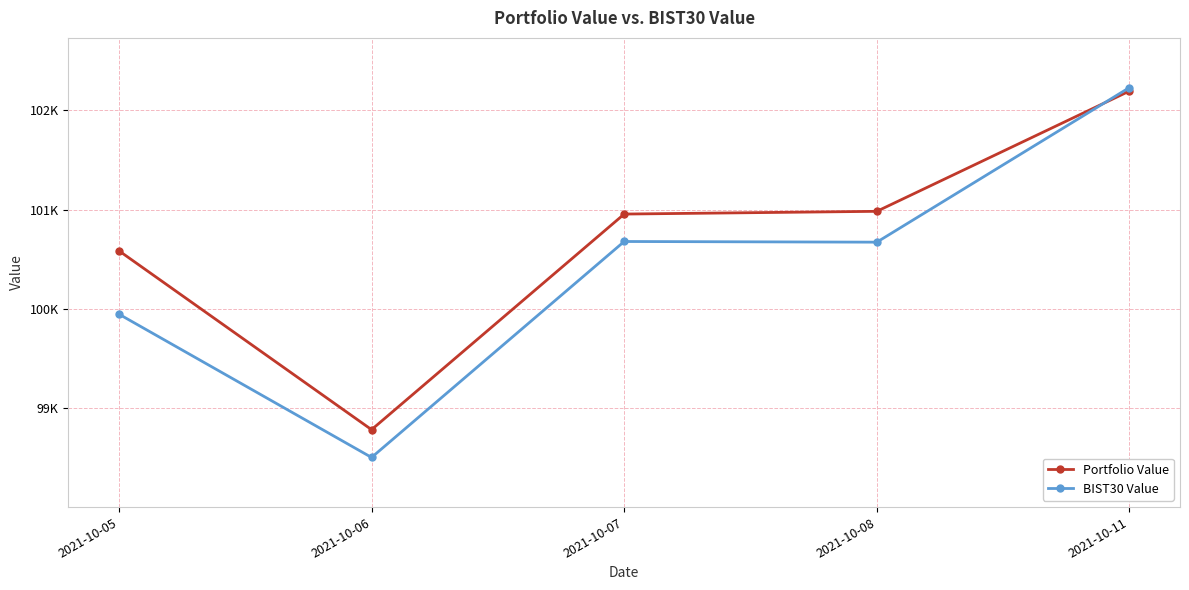

Which series has the largest total across all categories?

Portfolio Value